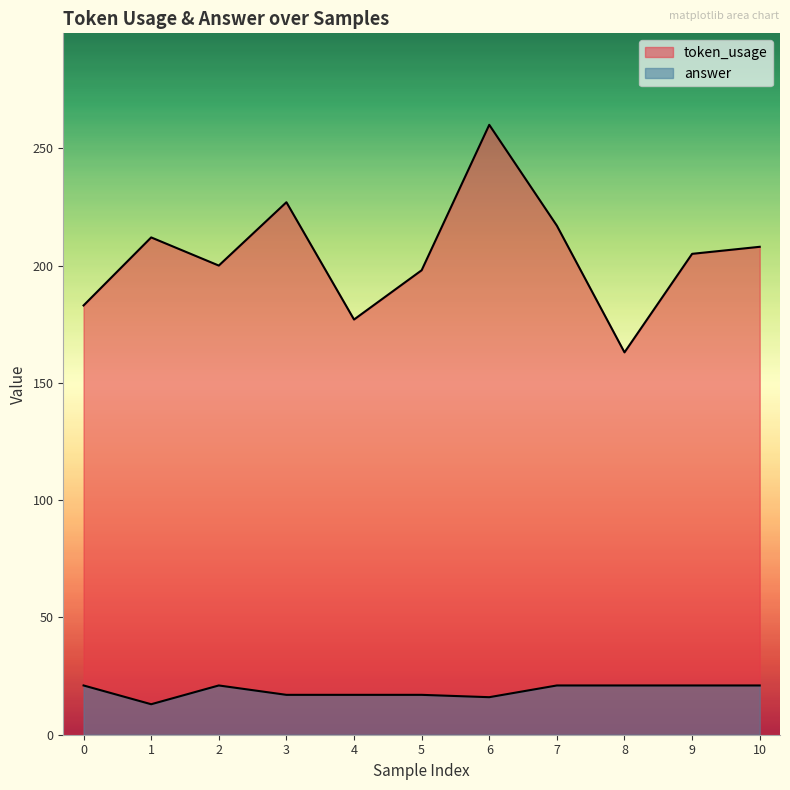

Which has a higher value, 0 or 3?

3